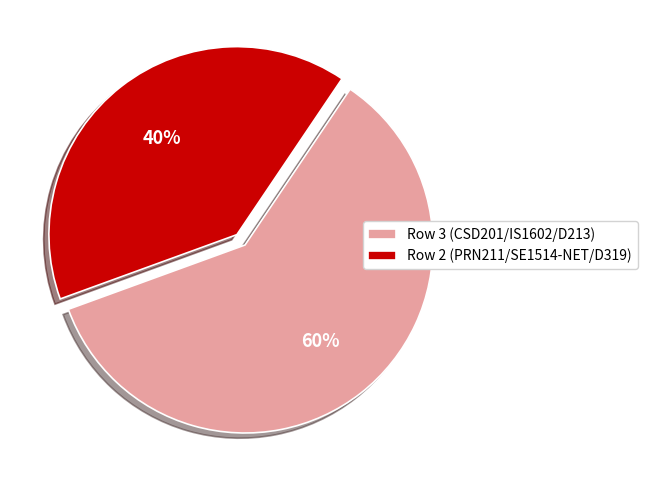

Rank the categories by value from highest to lowest.

Row 3 (CSD201/IS1602/D213), Row 2 (PRN211/SE1514-NET/D319)